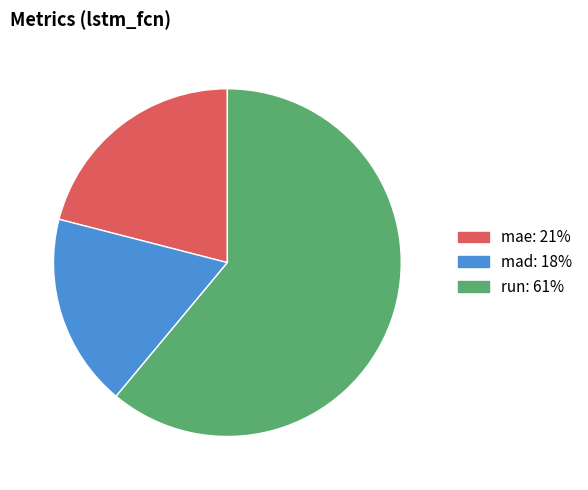

Rank the categories by value from highest to lowest.

run, mae, mad